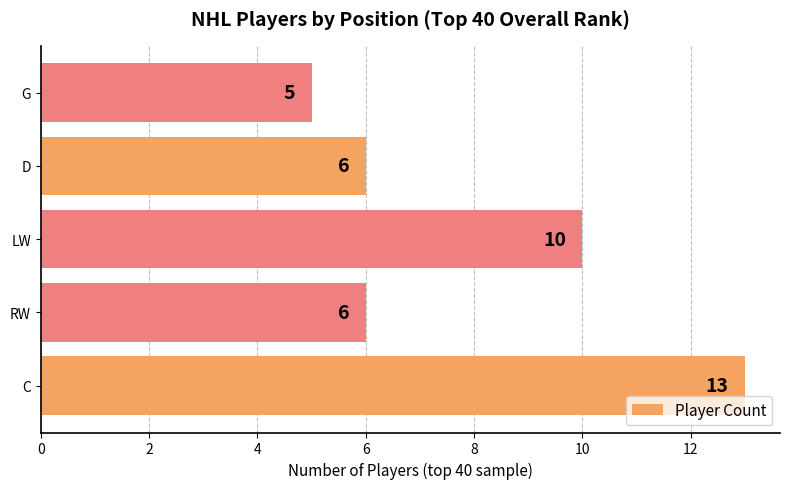

True or false: the data shows 10 at LW.

True